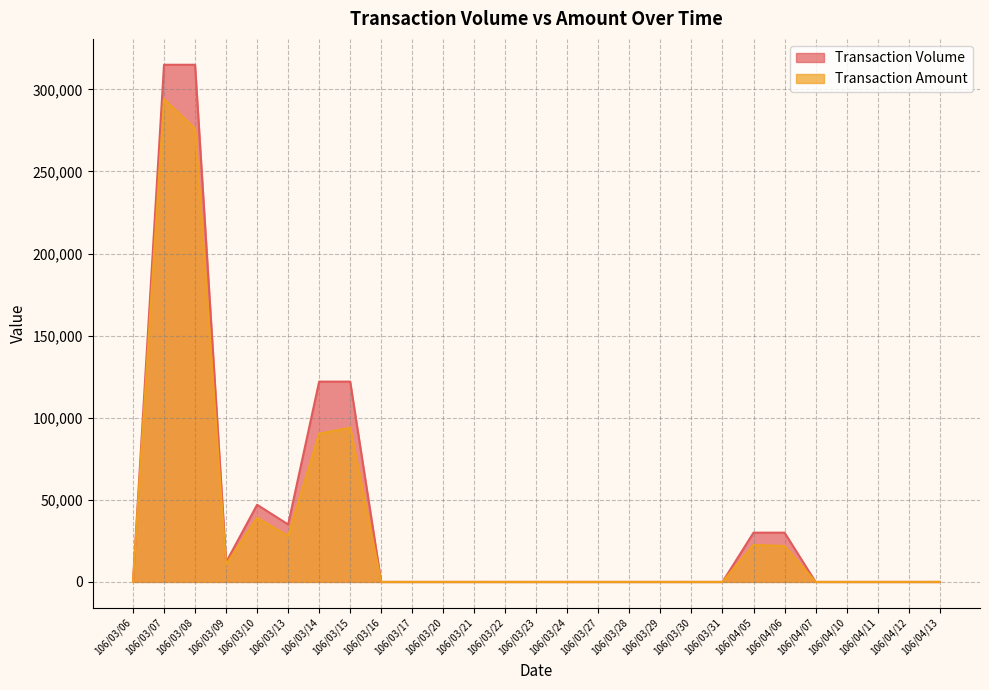

Does the chart display data point markers on the line(s)?

No